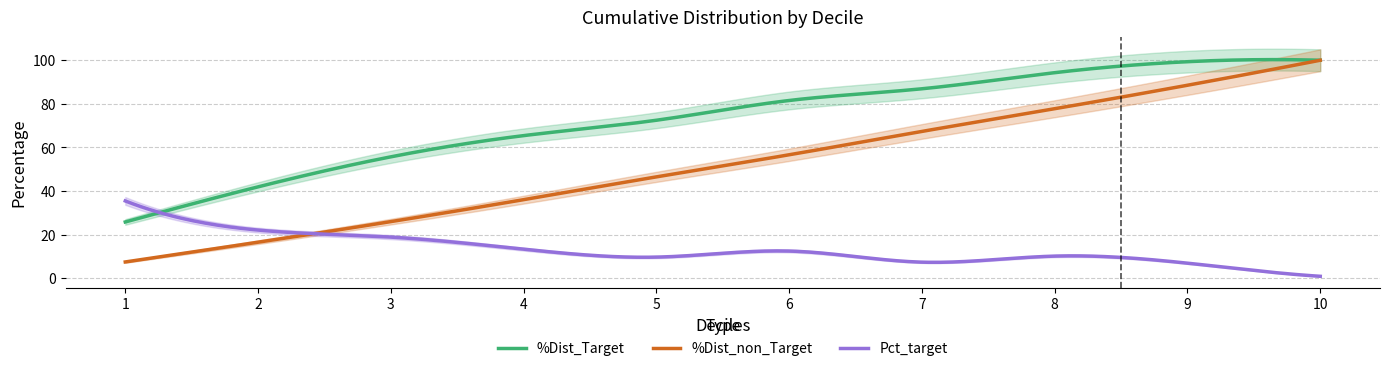

Where is the first local minimum for Pct_target?

5